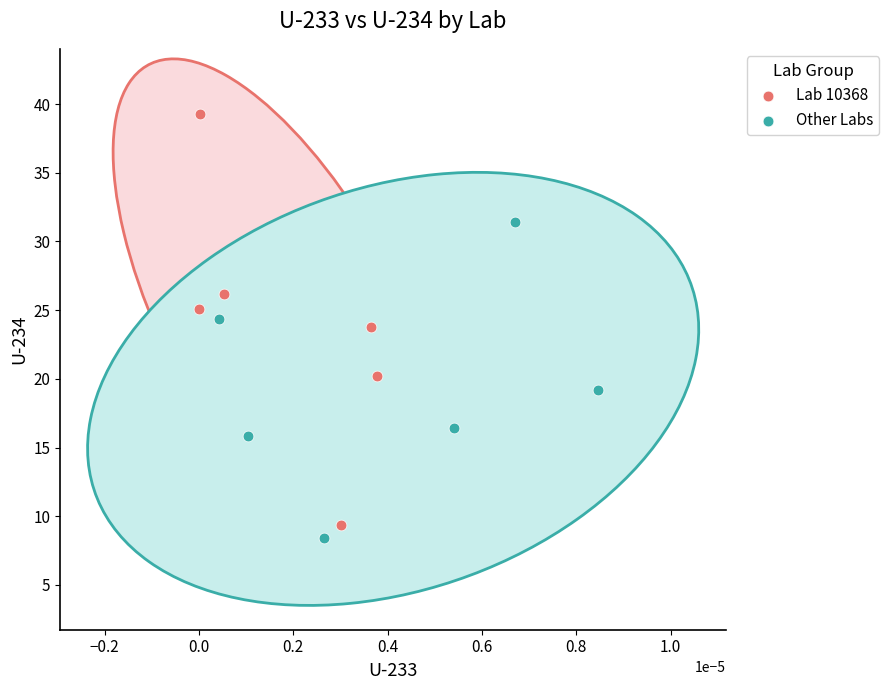

Which series reaches the maximum Y coordinate?

Lab 10368